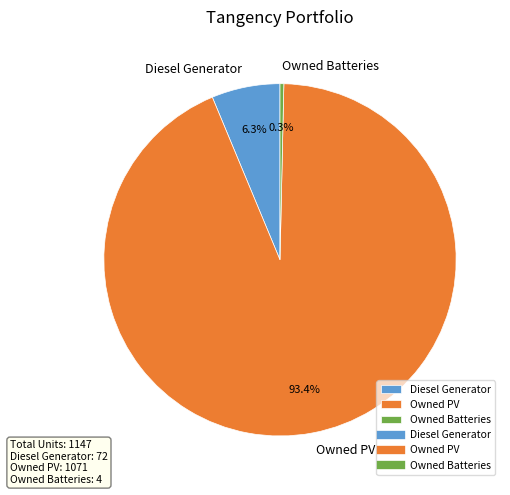

To the nearest percent, what is the difference between the Owned Batteries and Diesel Generator slice percentages?

6%